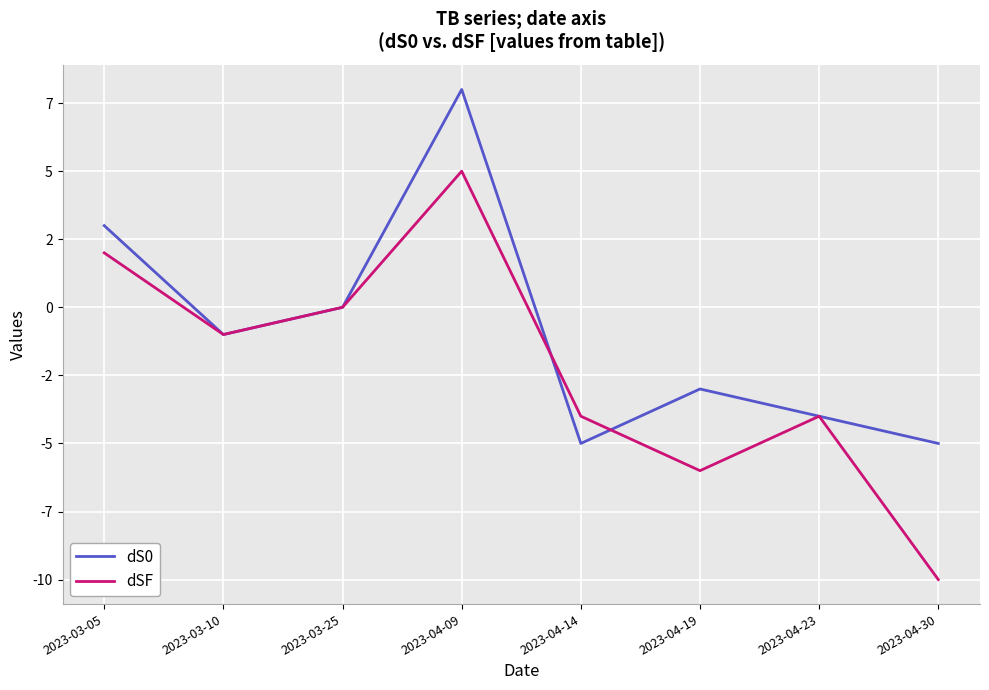

Which series has the largest total across all categories?

dS0